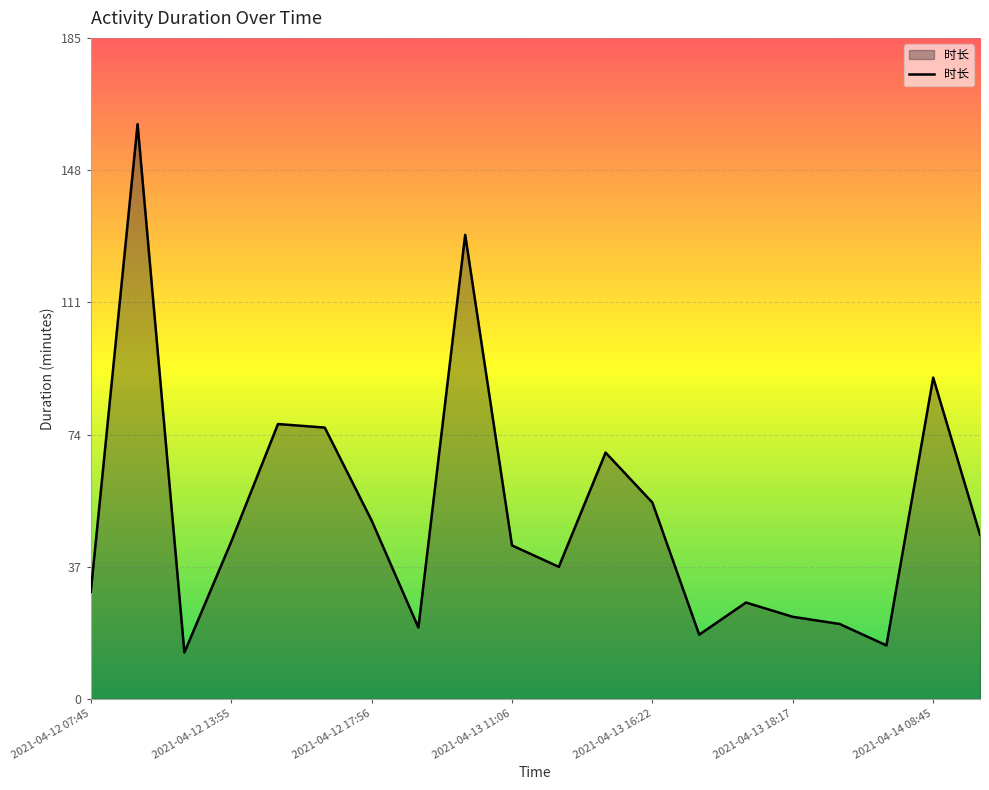

What is the greatest value displayed?

161